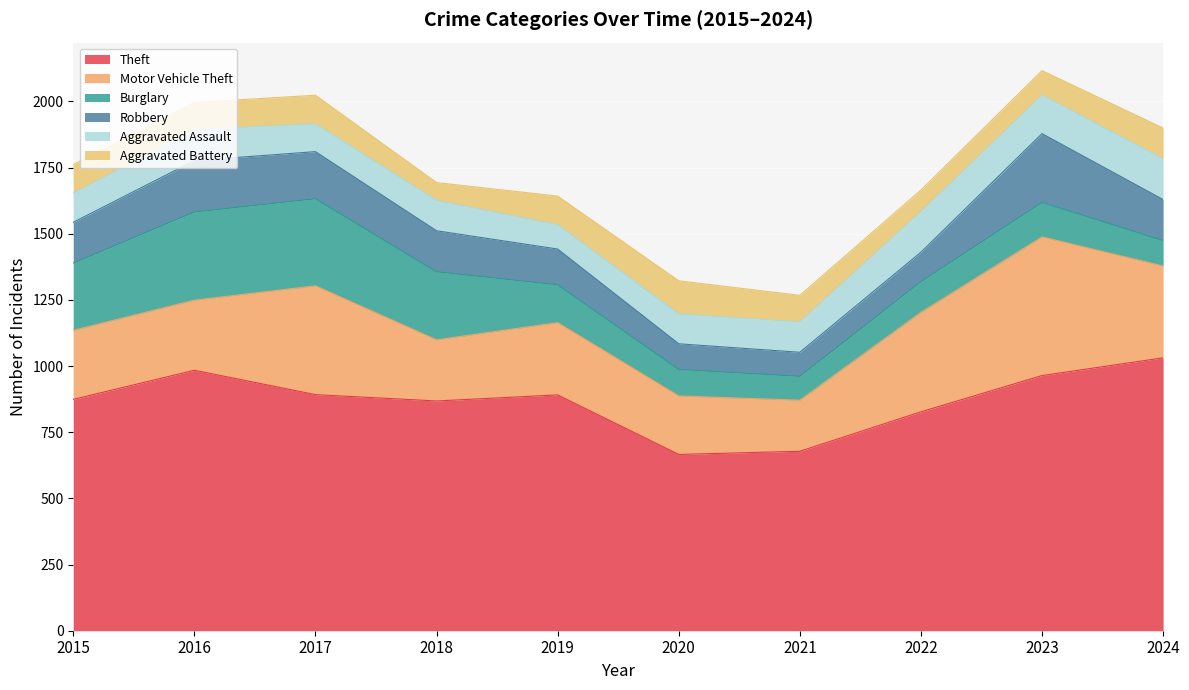

What is the minimum value for Motor Vehicle Theft?

193